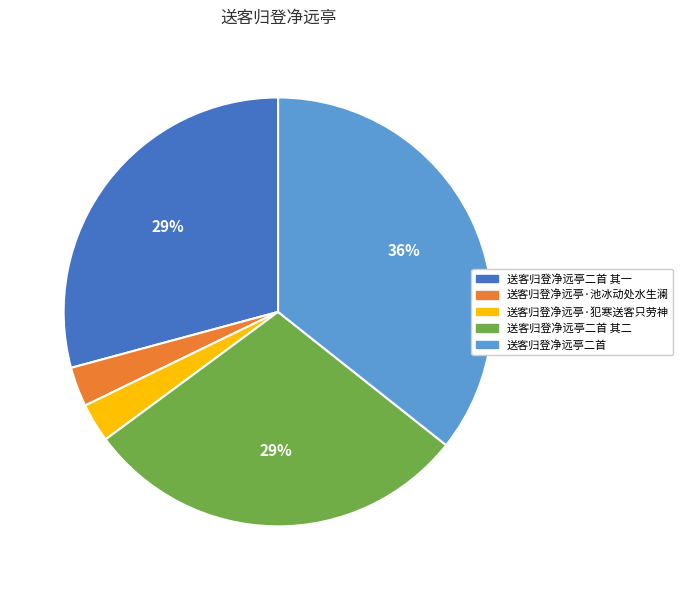

What is the ratio of the value at 送客归登净远亭二首 其一 to the value at 送客归登净远亭二首?

0.8